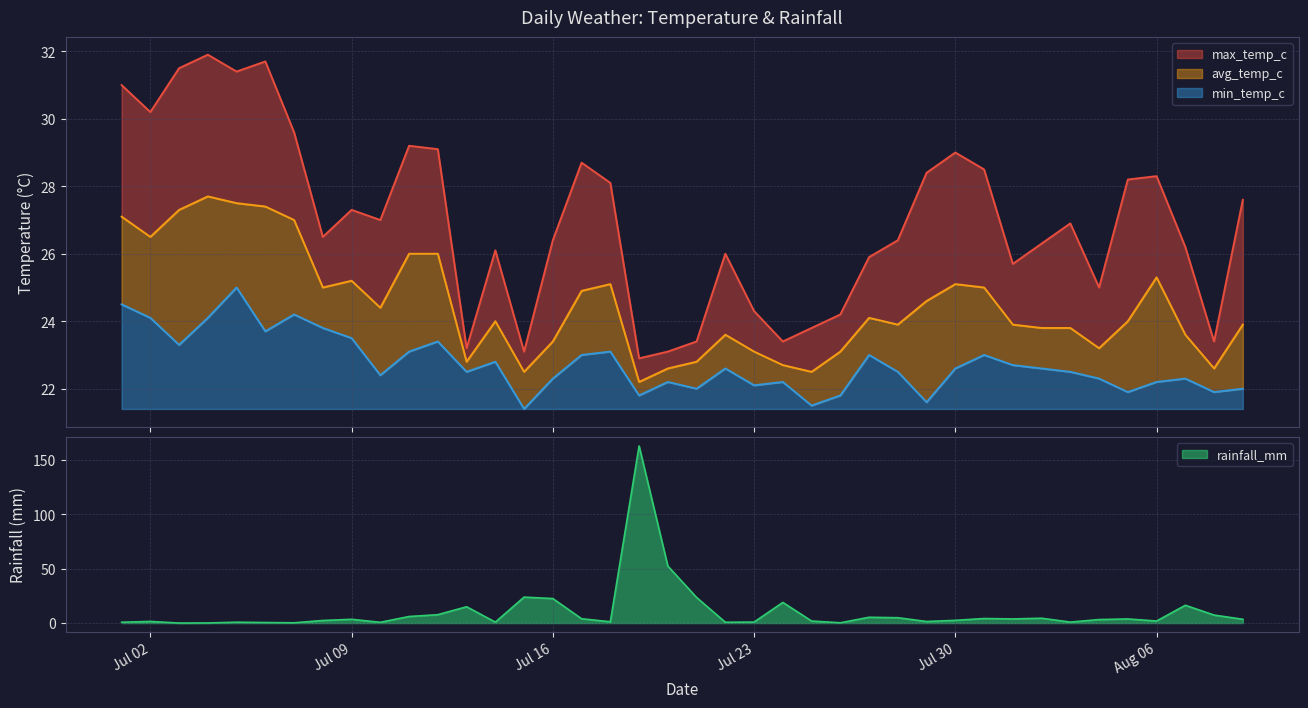

True or false: min_temp_c and rainfall_mm cross at least once.

True